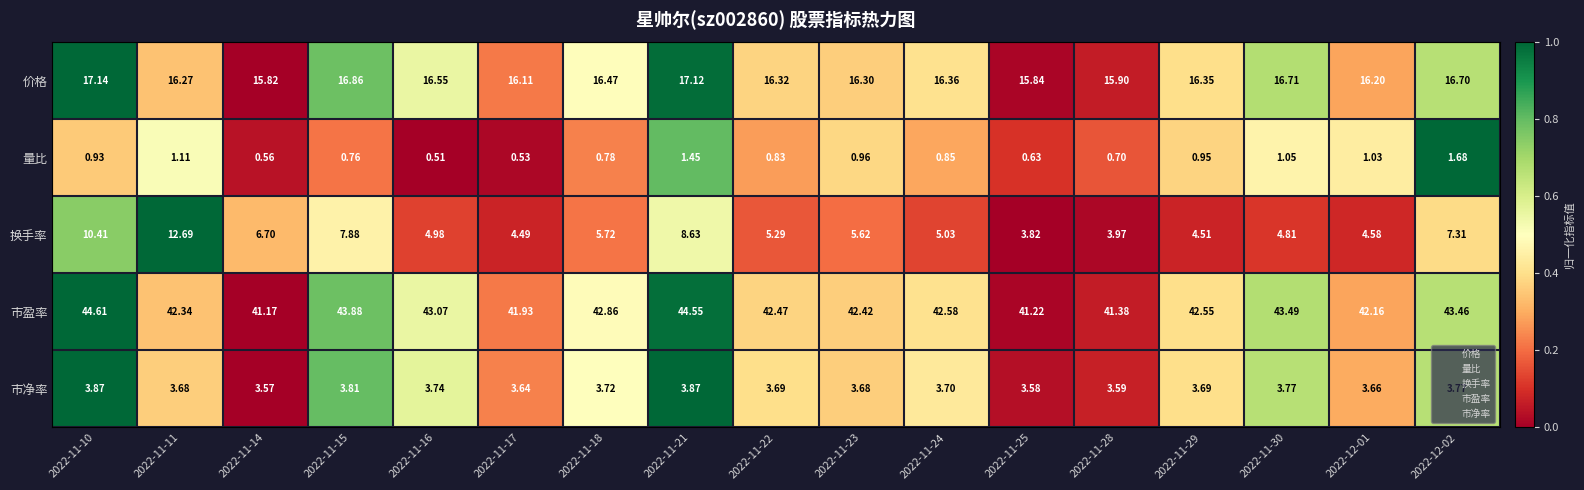

Rank the series at 2022-11-18 from lowest to highest value.

量比, 市净率, 换手率, 价格, 市盈率